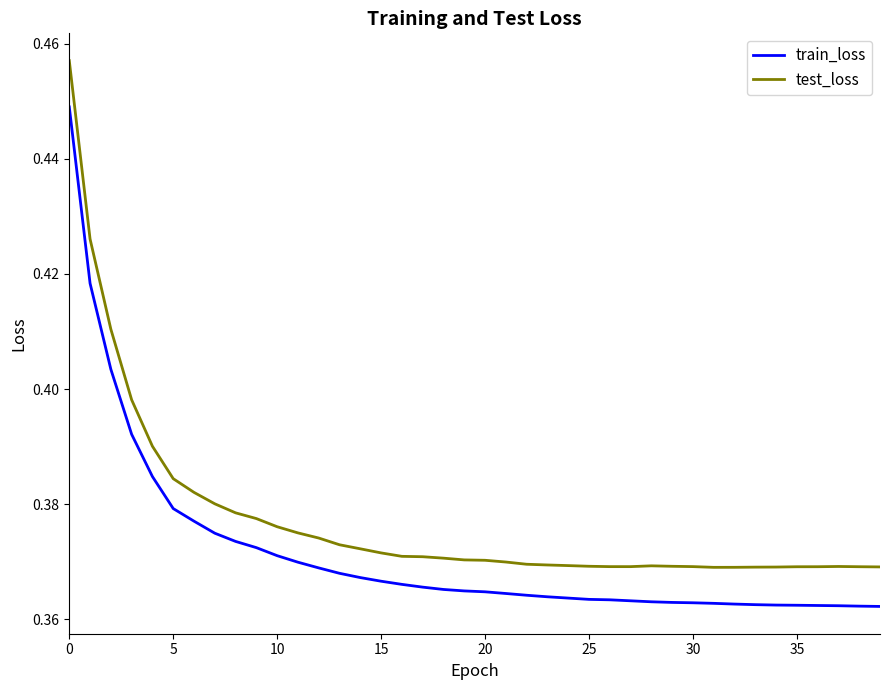

Which series has the largest range (max minus min)?

test_loss